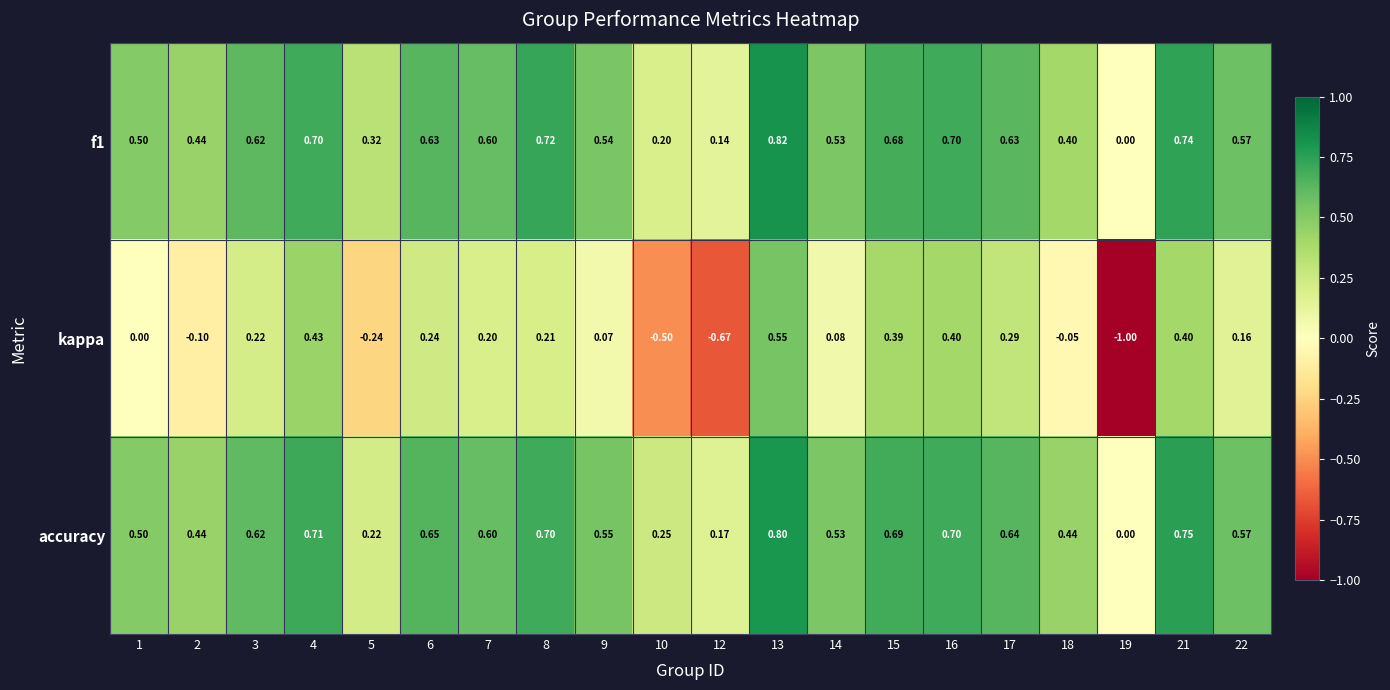

Is the value of f1 at 4 greater than the value of accuracy at 21?

No